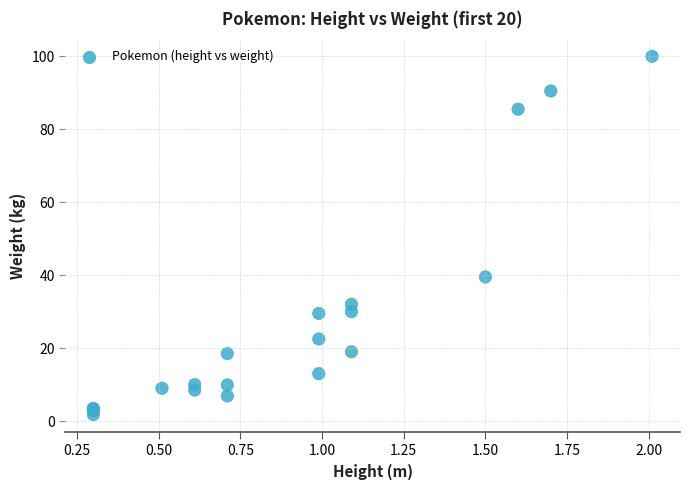

What Y value in the scatter plot is closest to 50?

39.5